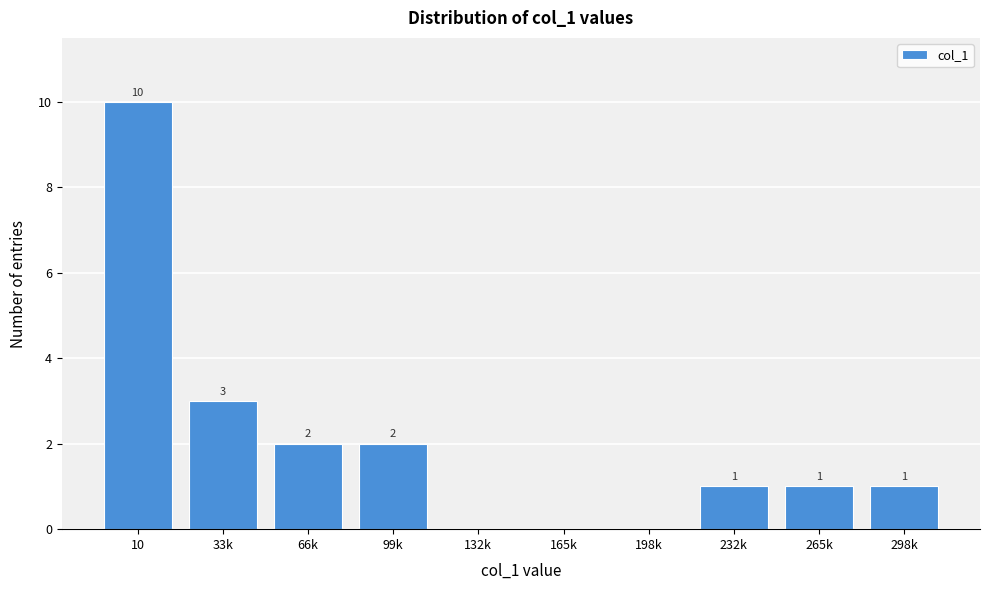

Reading left to right, extract all data points from this chart.

10=10	33k=3	66k=2	99k=2	132k=0	165k=0	198k=0	232k=1	265k=1	298k=1